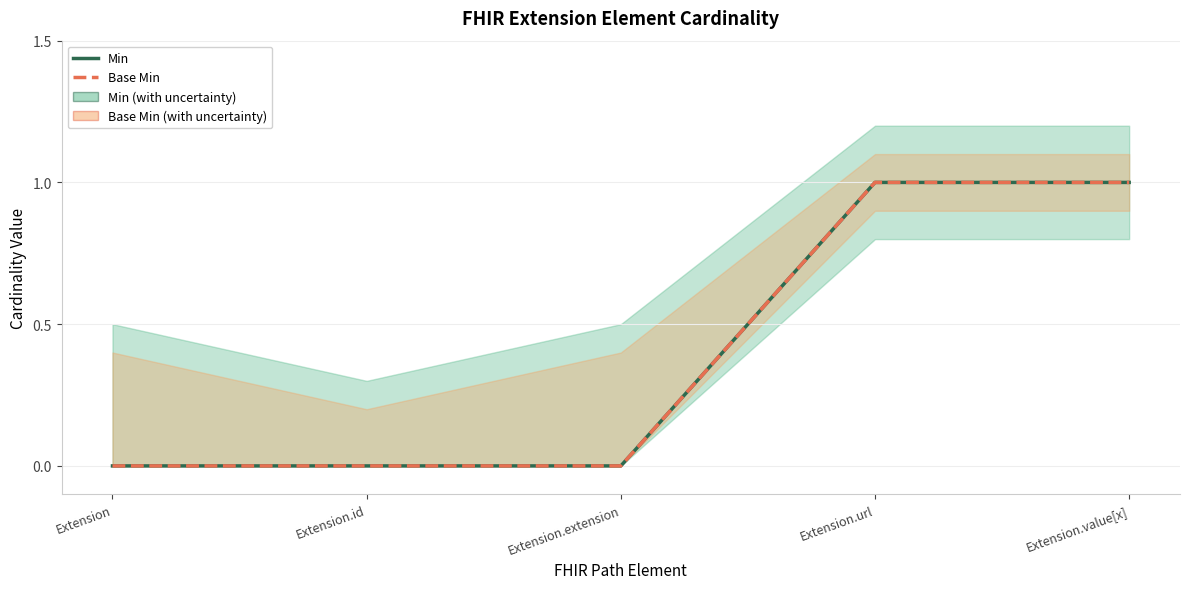

True or false: Min and Base Min cross at least once.

False